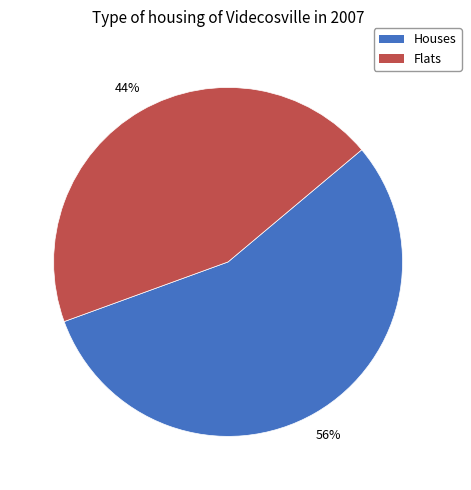

To the nearest percent, what is the average slice percentage?

50%